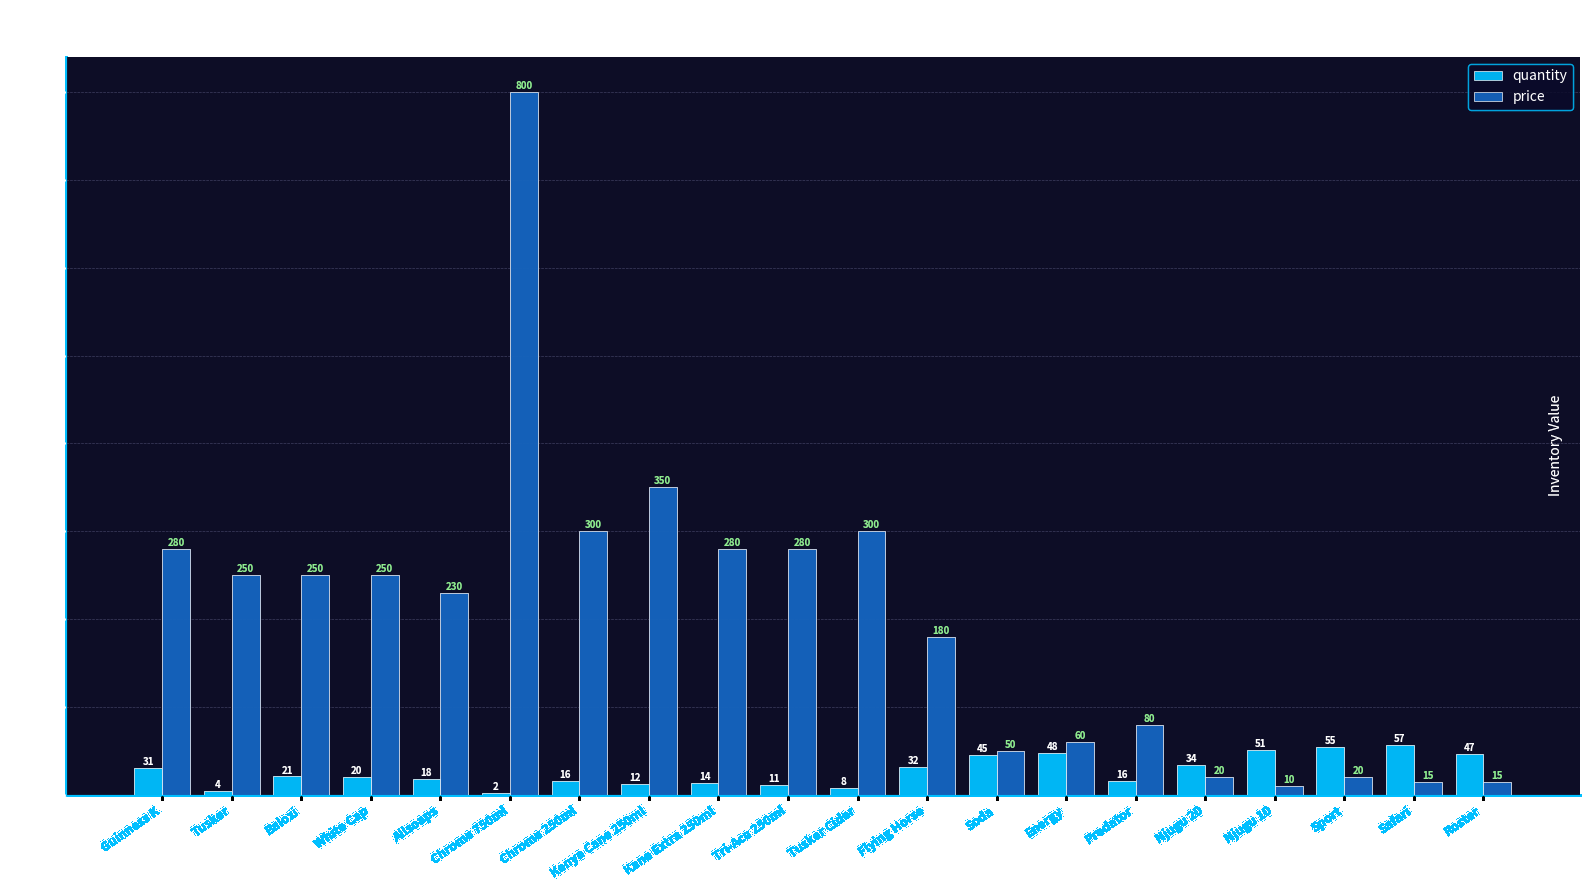

Reading left to right, list all the values displayed in this chart.

quantity: Guinness K=31	Tusker=4	Balozi=21	White Cap=20	Allsoaps=18	Chrome 750ml=2	Chrome 250ml=16	Kenya Cane 250ml=12	Kane Extra 250ml=14	Tri-Ace 250ml=11	Tusker Cider=8	Flying Horse=32	Soda=45	Energy=48	Predator=16	Njugu 20=34	Njugu 10=51	Sport=55	Safari=57	Roster=47
price: Guinness K=280	Tusker=250	Balozi=250	White Cap=250	Allsoaps=230	Chrome 750ml=800	Chrome 250ml=300	Kenya Cane 250ml=350	Kane Extra 250ml=280	Tri-Ace 250ml=280	Tusker Cider=300	Flying Horse=180	Soda=50	Energy=60	Predator=80	Njugu 20=20	Njugu 10=10	Sport=20	Safari=15	Roster=15